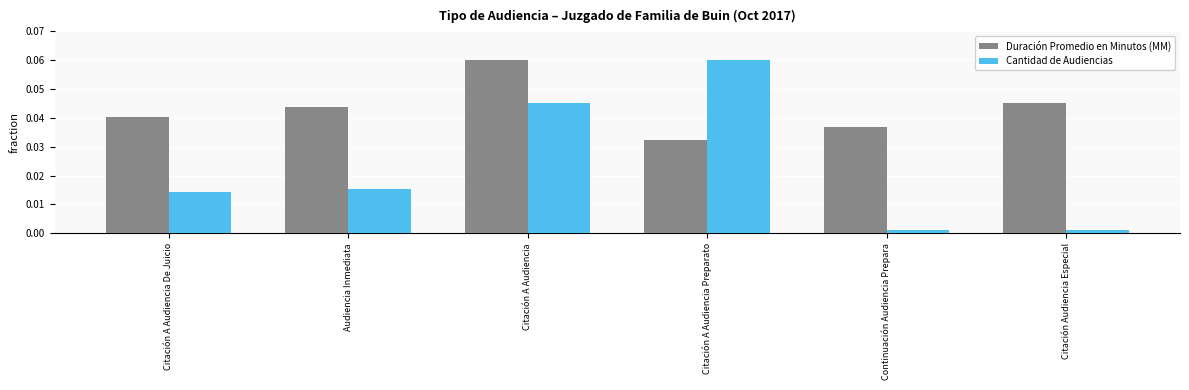

Which category has the highest value in the Cantidad de Audiencias series?

Citación A Audiencia Preparato